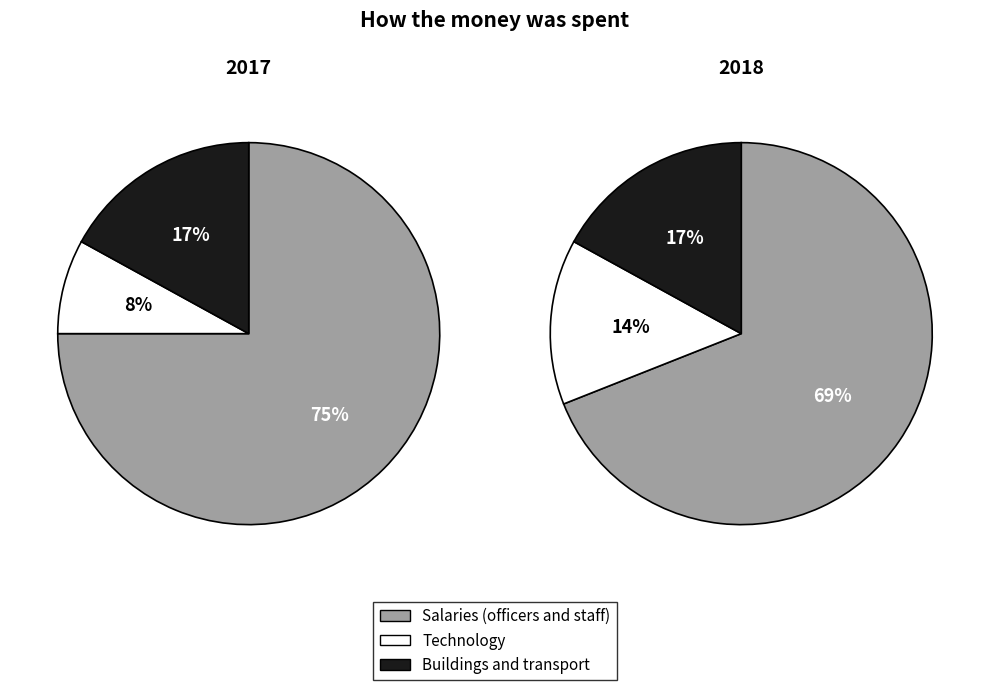

Is it true that 6 is 1% of the pie?

True